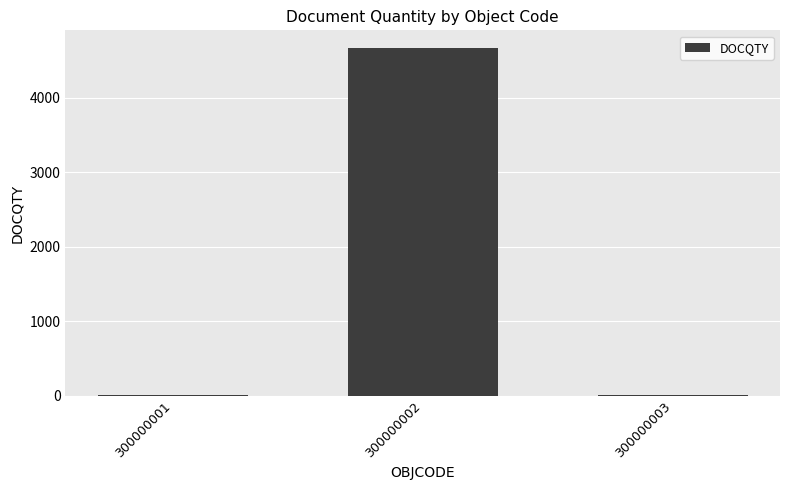

What is the difference between the values at 300000001 and 300000002?

4670.2